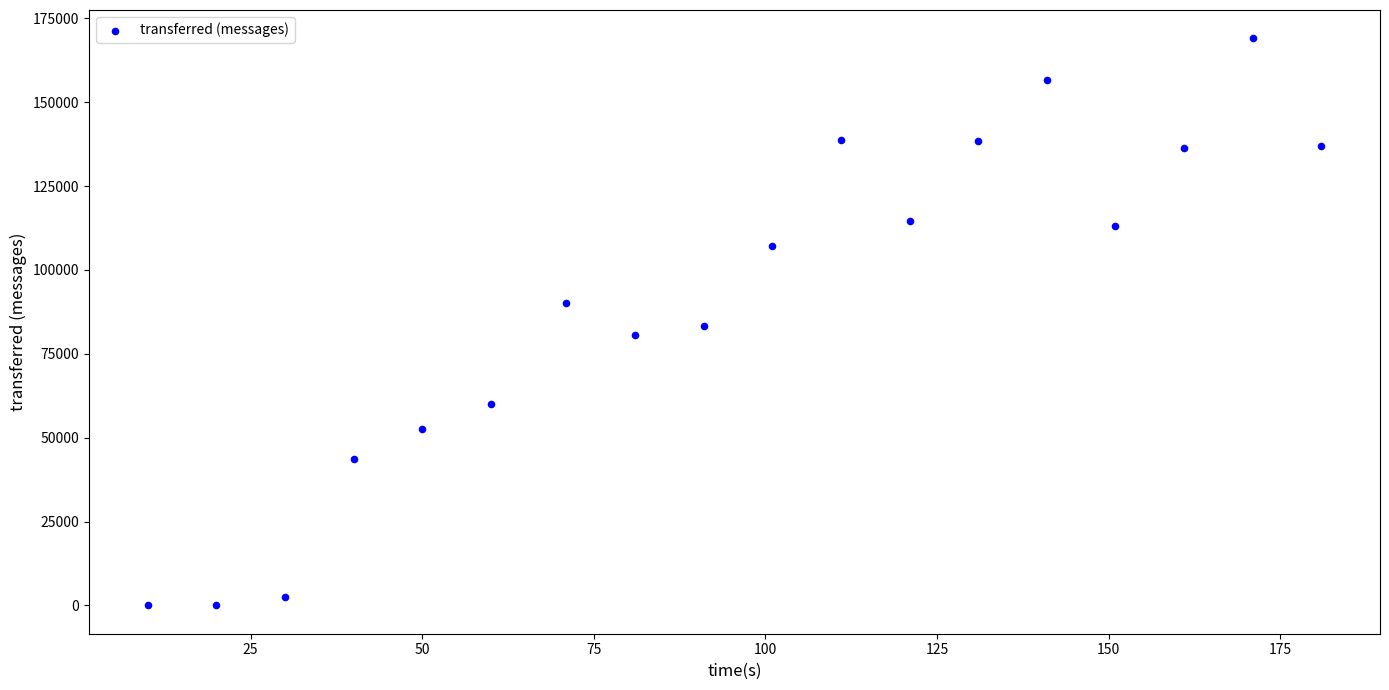

What is the range of X values (max minus min)?

171